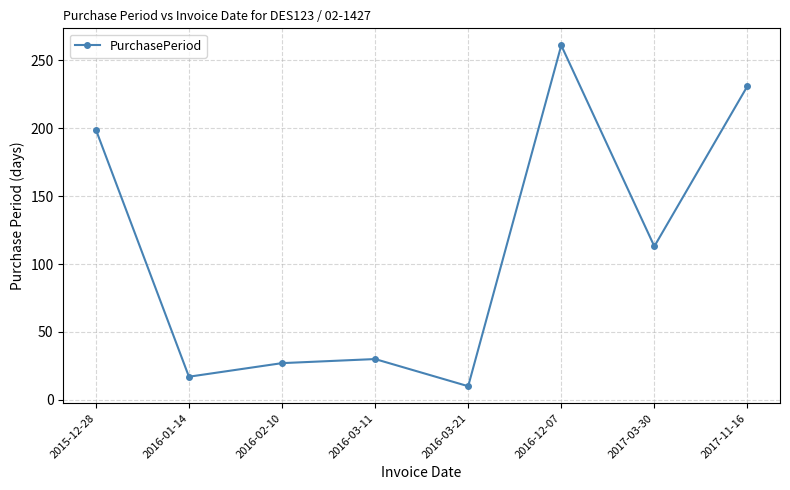

True or false: the data has more than 1 interior local peaks.

True